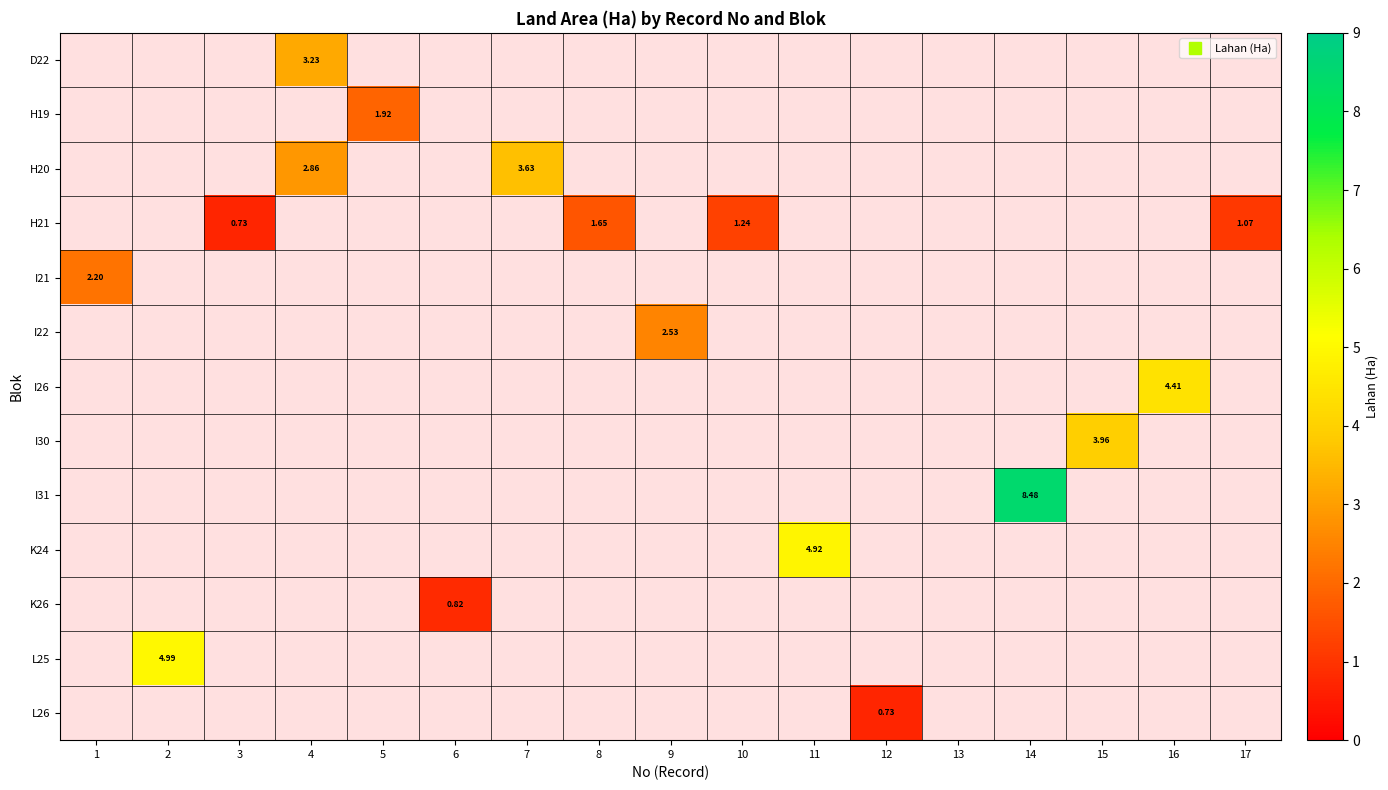

Which category has the lowest value across all series?

3